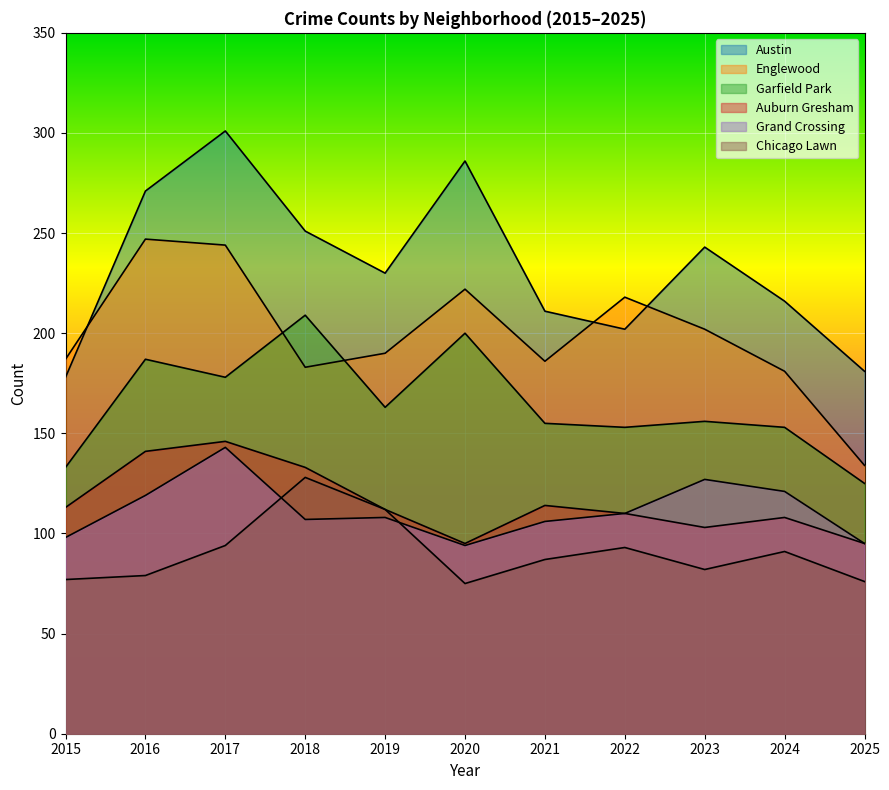

What is the value of the Chicago Lawn point at the 1st from the left?

77